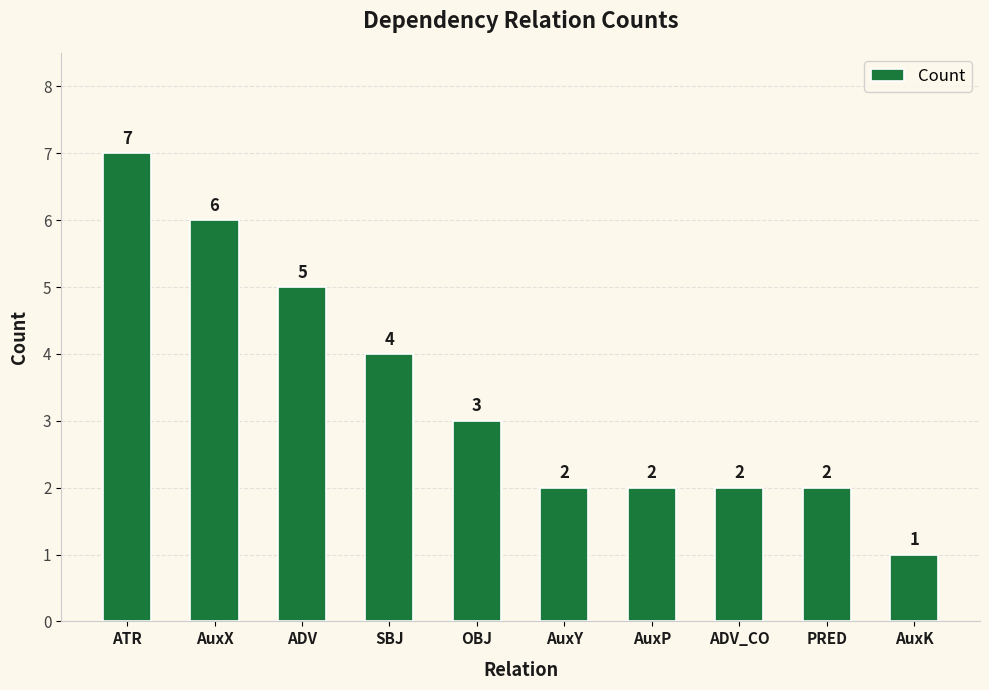

What is the average value?

3